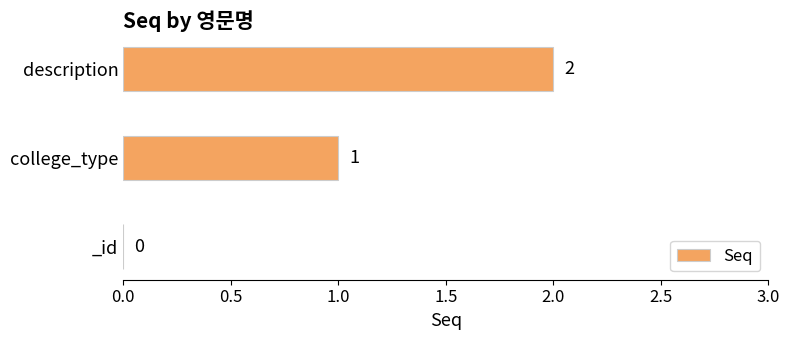

Is it true that the value at description is 2?

True